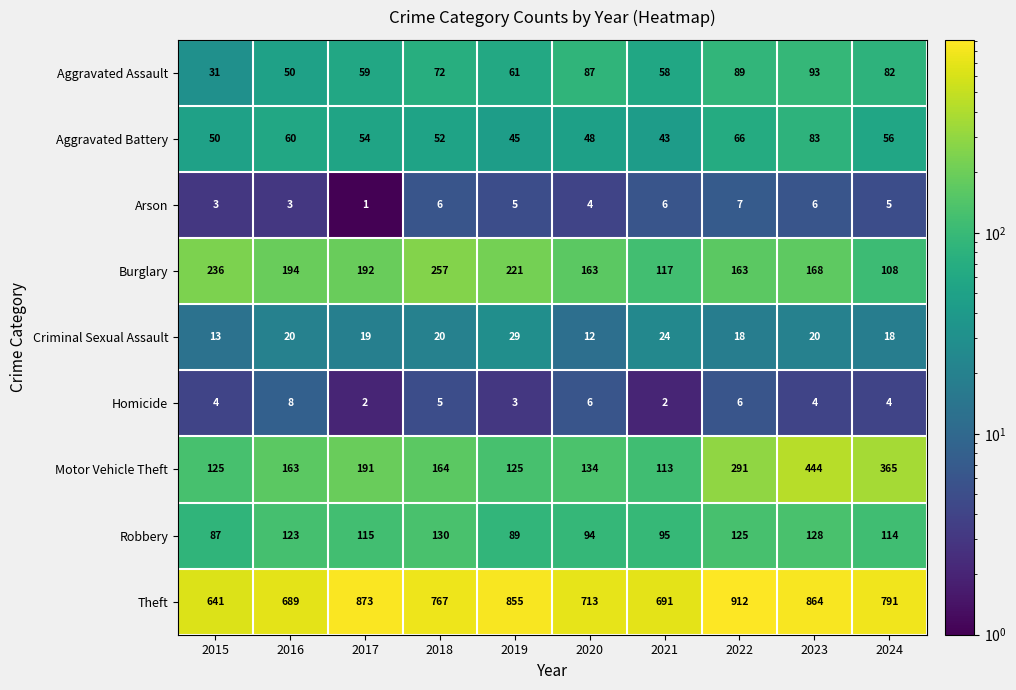

What is the difference between the highest and lowest values at 2018?

762